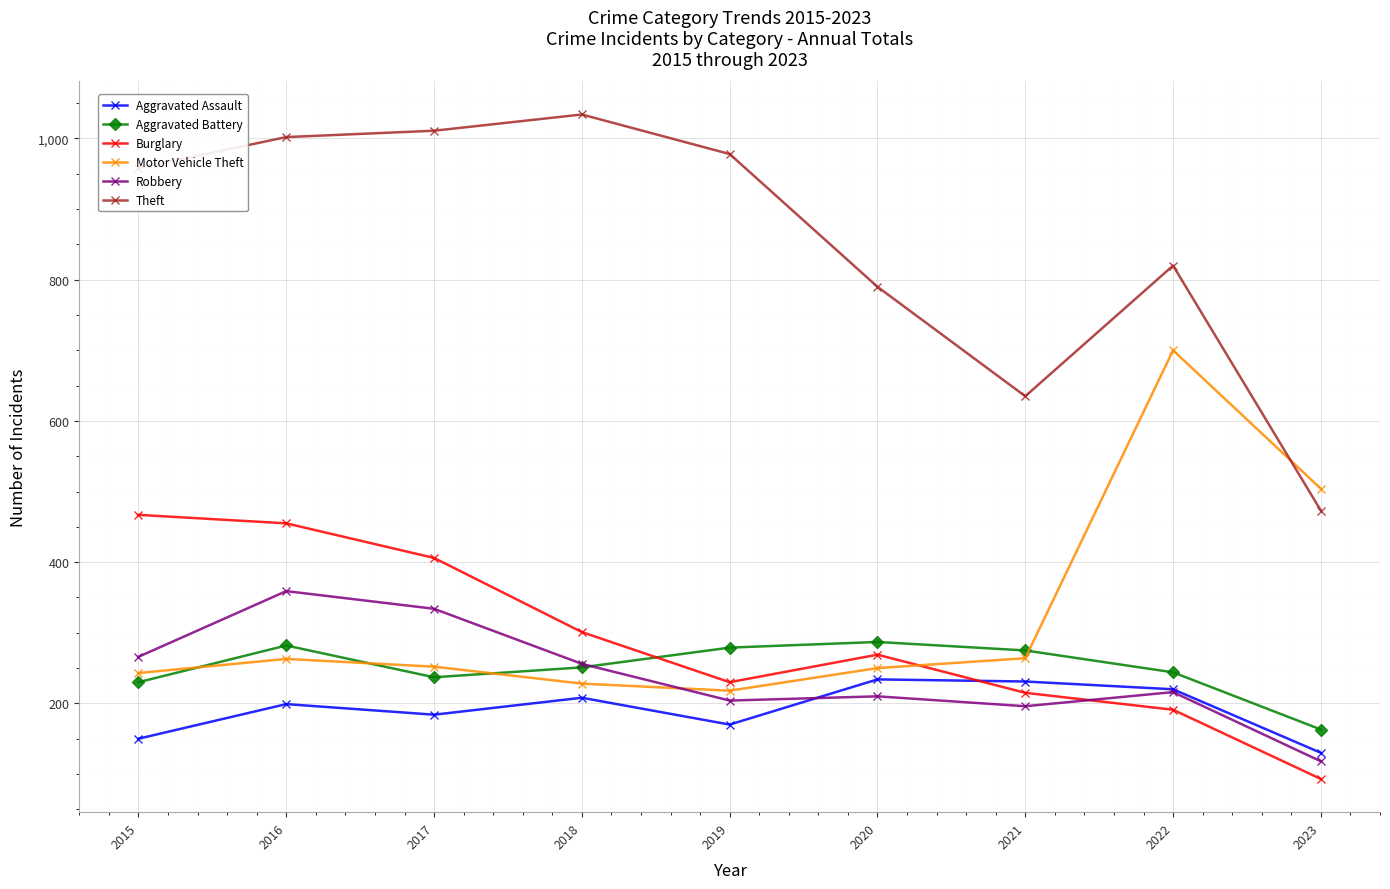

Which series has the largest total across all categories?

Theft